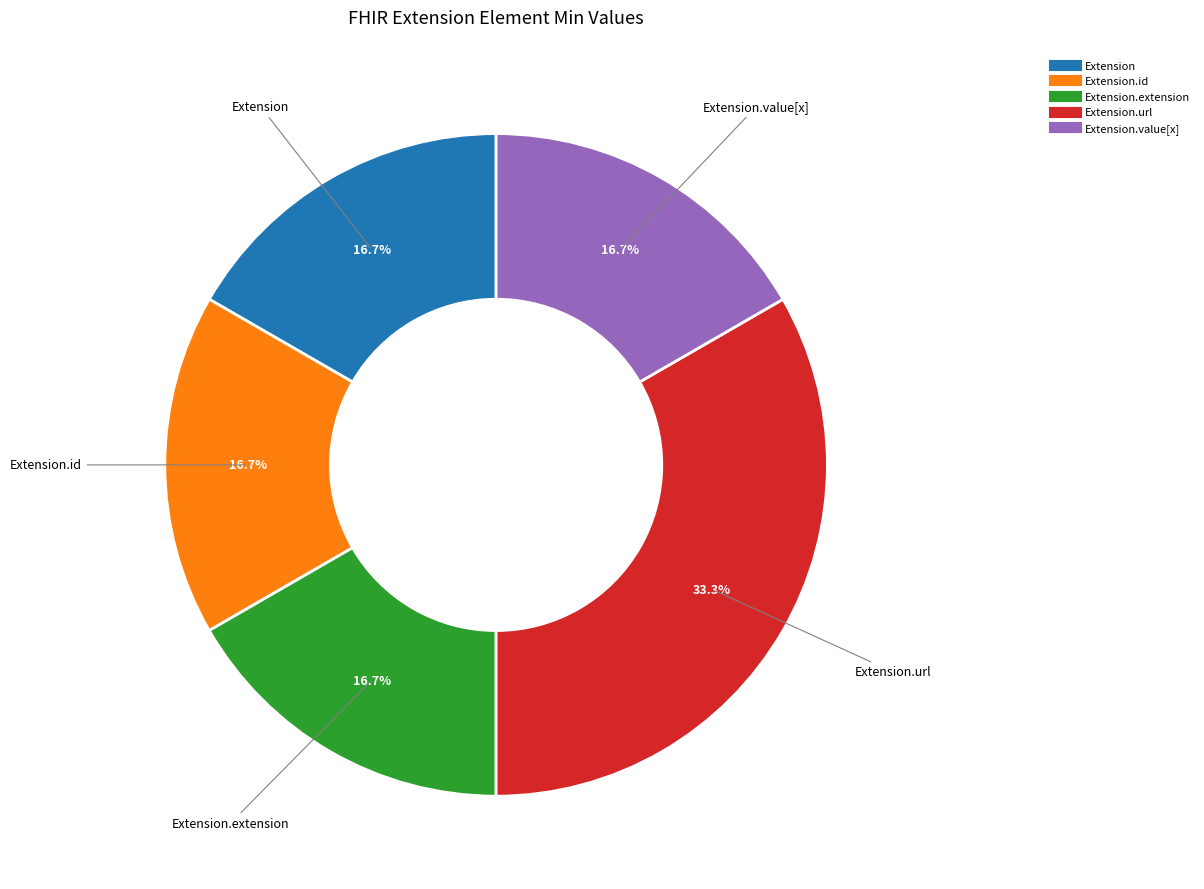

Is there any slice that represents more than half of the pie?

No